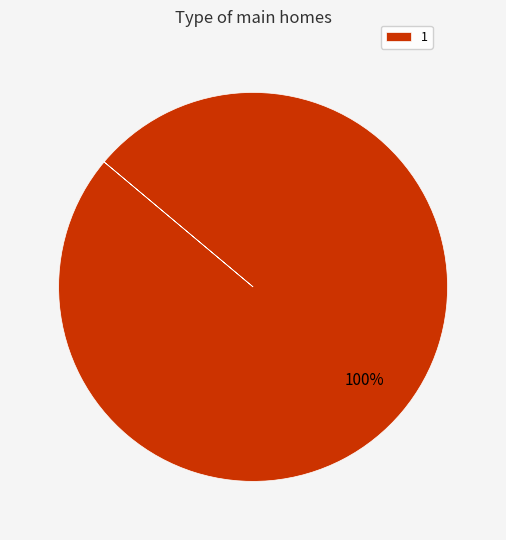

True or false: 1 accounts for 100% of the total.

True